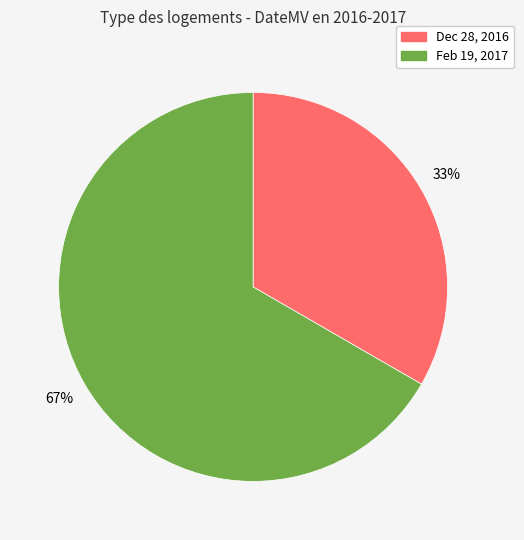

To the nearest percent, what is the average slice percentage?

50%